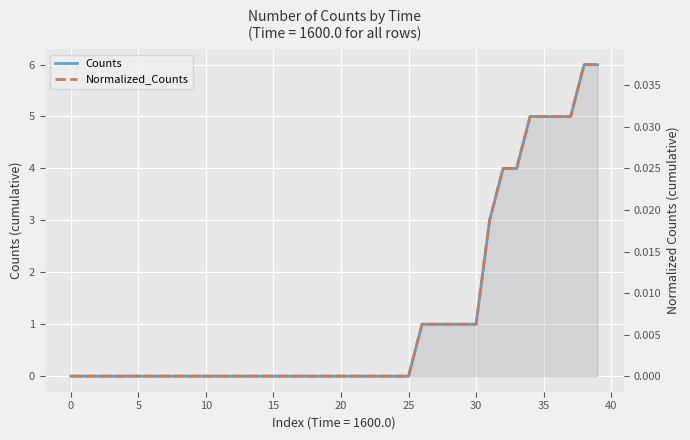

True or false: Counts has more than 2 points higher than both neighbors.

False